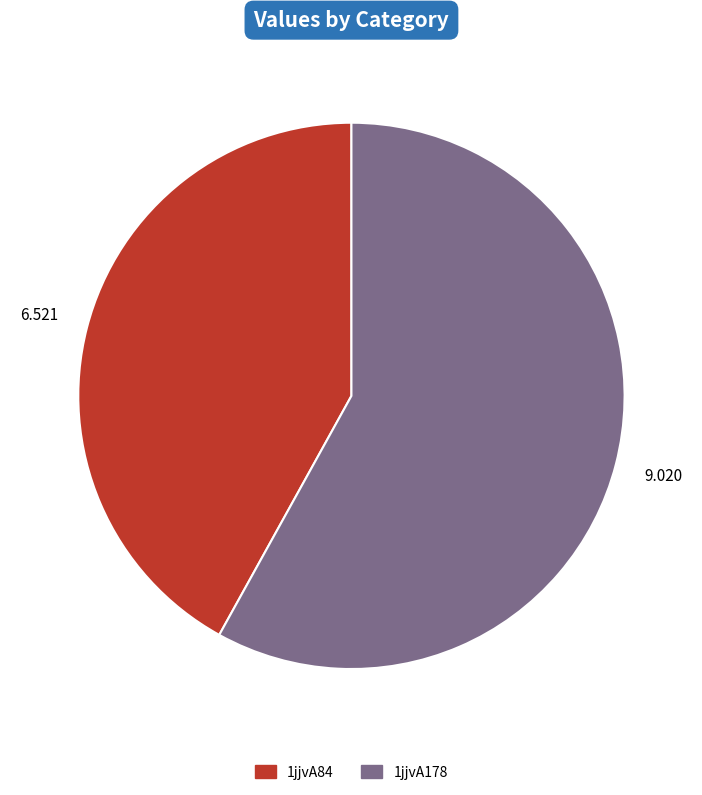

Between 1jjvA84 and 1jjvA178, which is larger?

1jjvA178